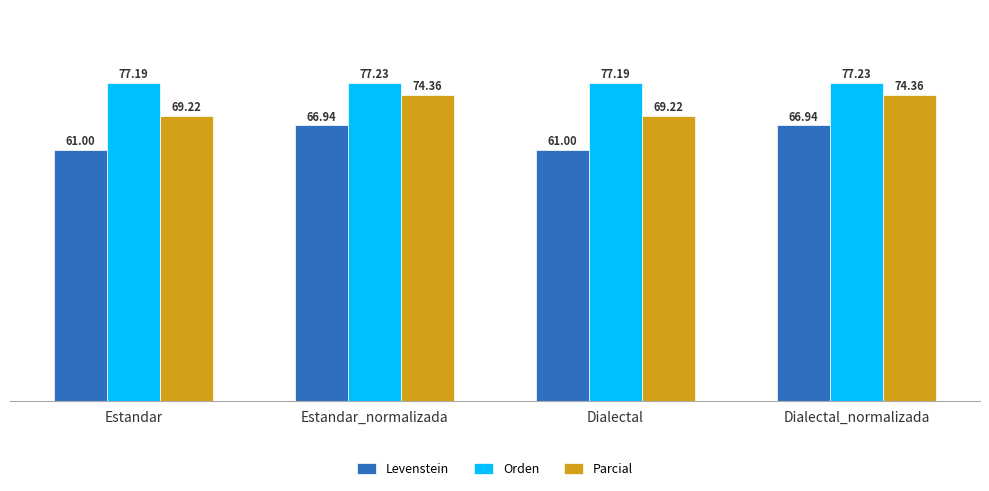

List the series in order of their peak value, highest first.

Orden, Parcial, Levenstein